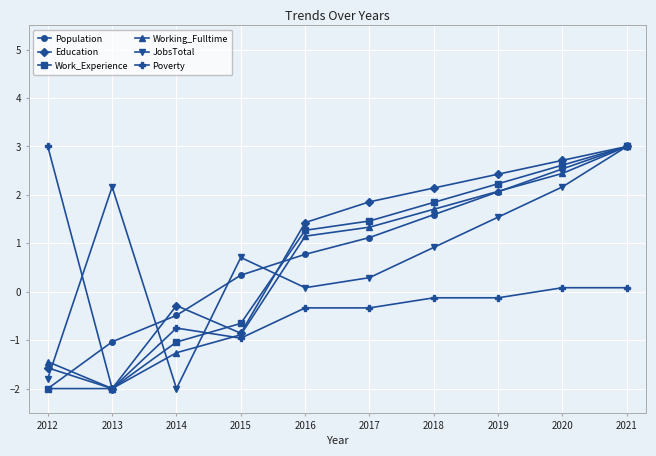

True or false: Population has more than 1 points higher than both neighbors.

False